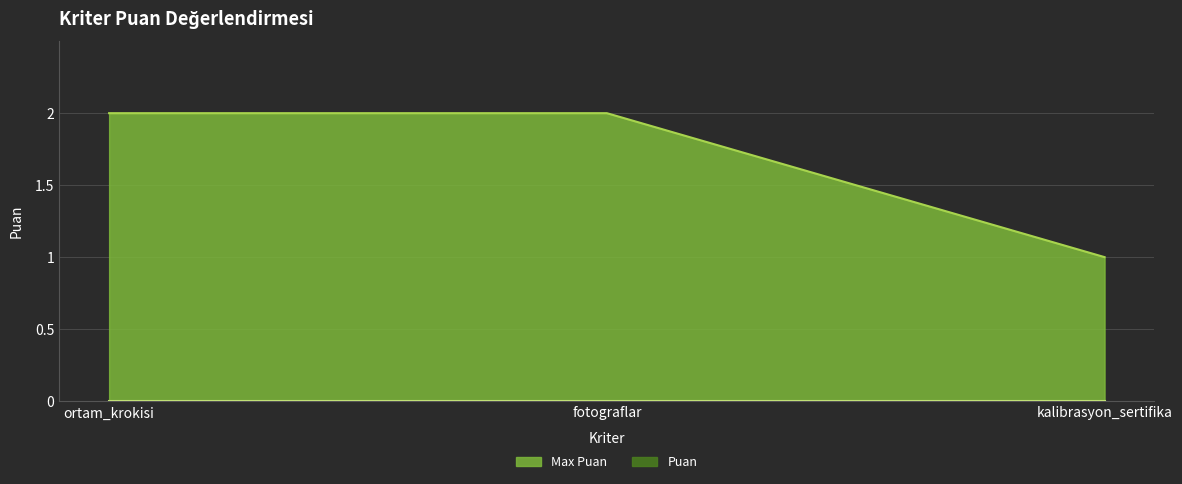

Approximately how many times larger is the value at kalibrasyon_sertifika compared to ortam_krokisi?

0.5